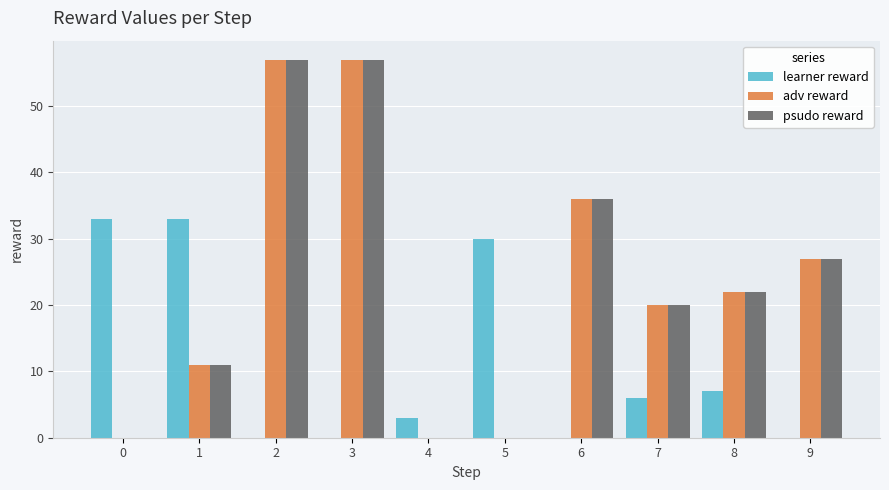

Where is psudo reward nearest to the value 28?

9